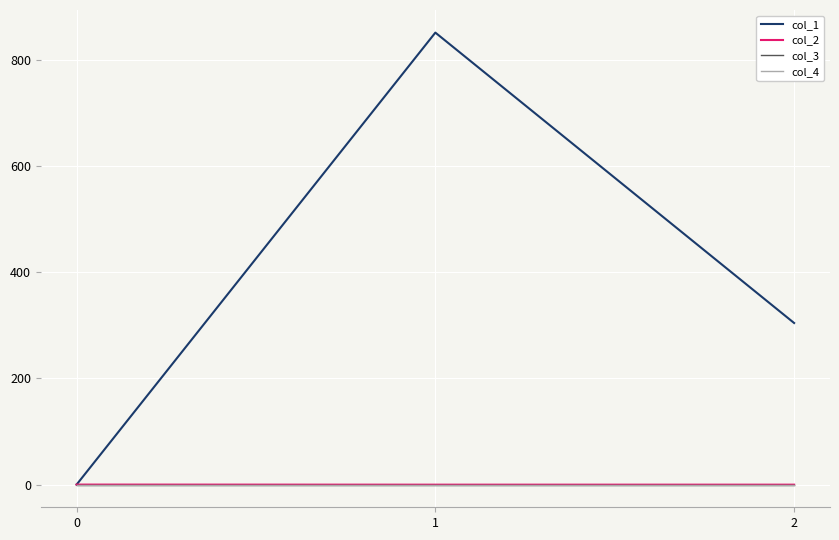

At which category does the chart reach its minimum across all series?

1